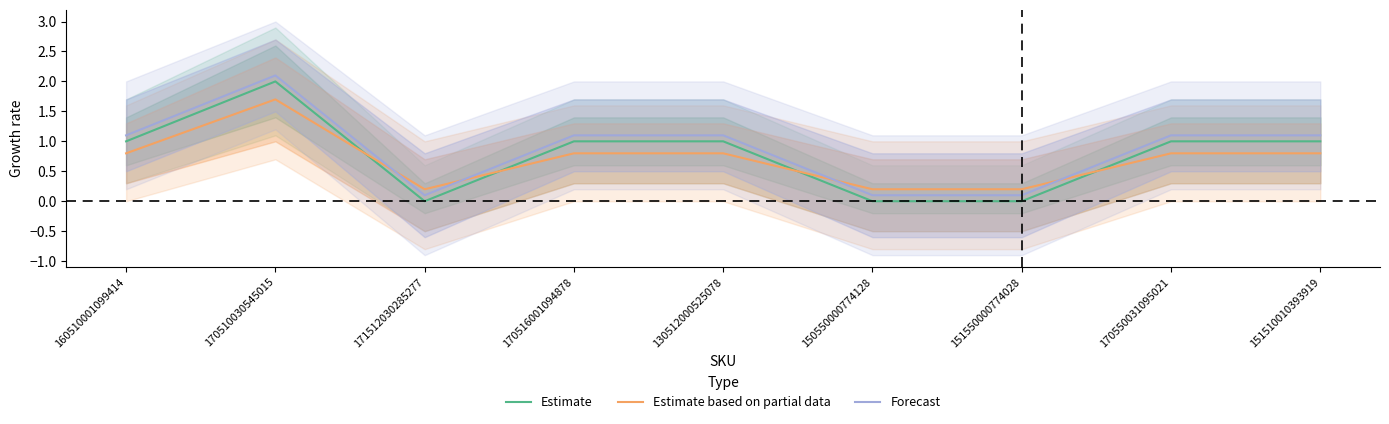

Rank the series by their average value, from highest to lowest.

Forecast, Estimate, Estimate based on partial data